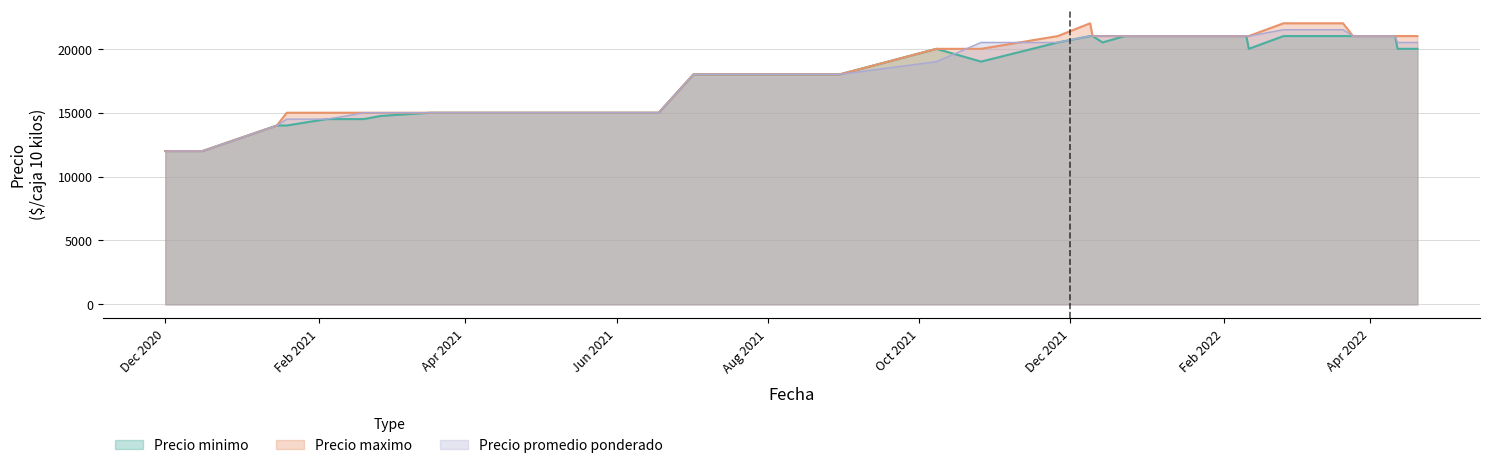

Rank the series by their maximum value, from lowest to highest.

Precio minimo, Precio promedio ponderado, Precio maximo